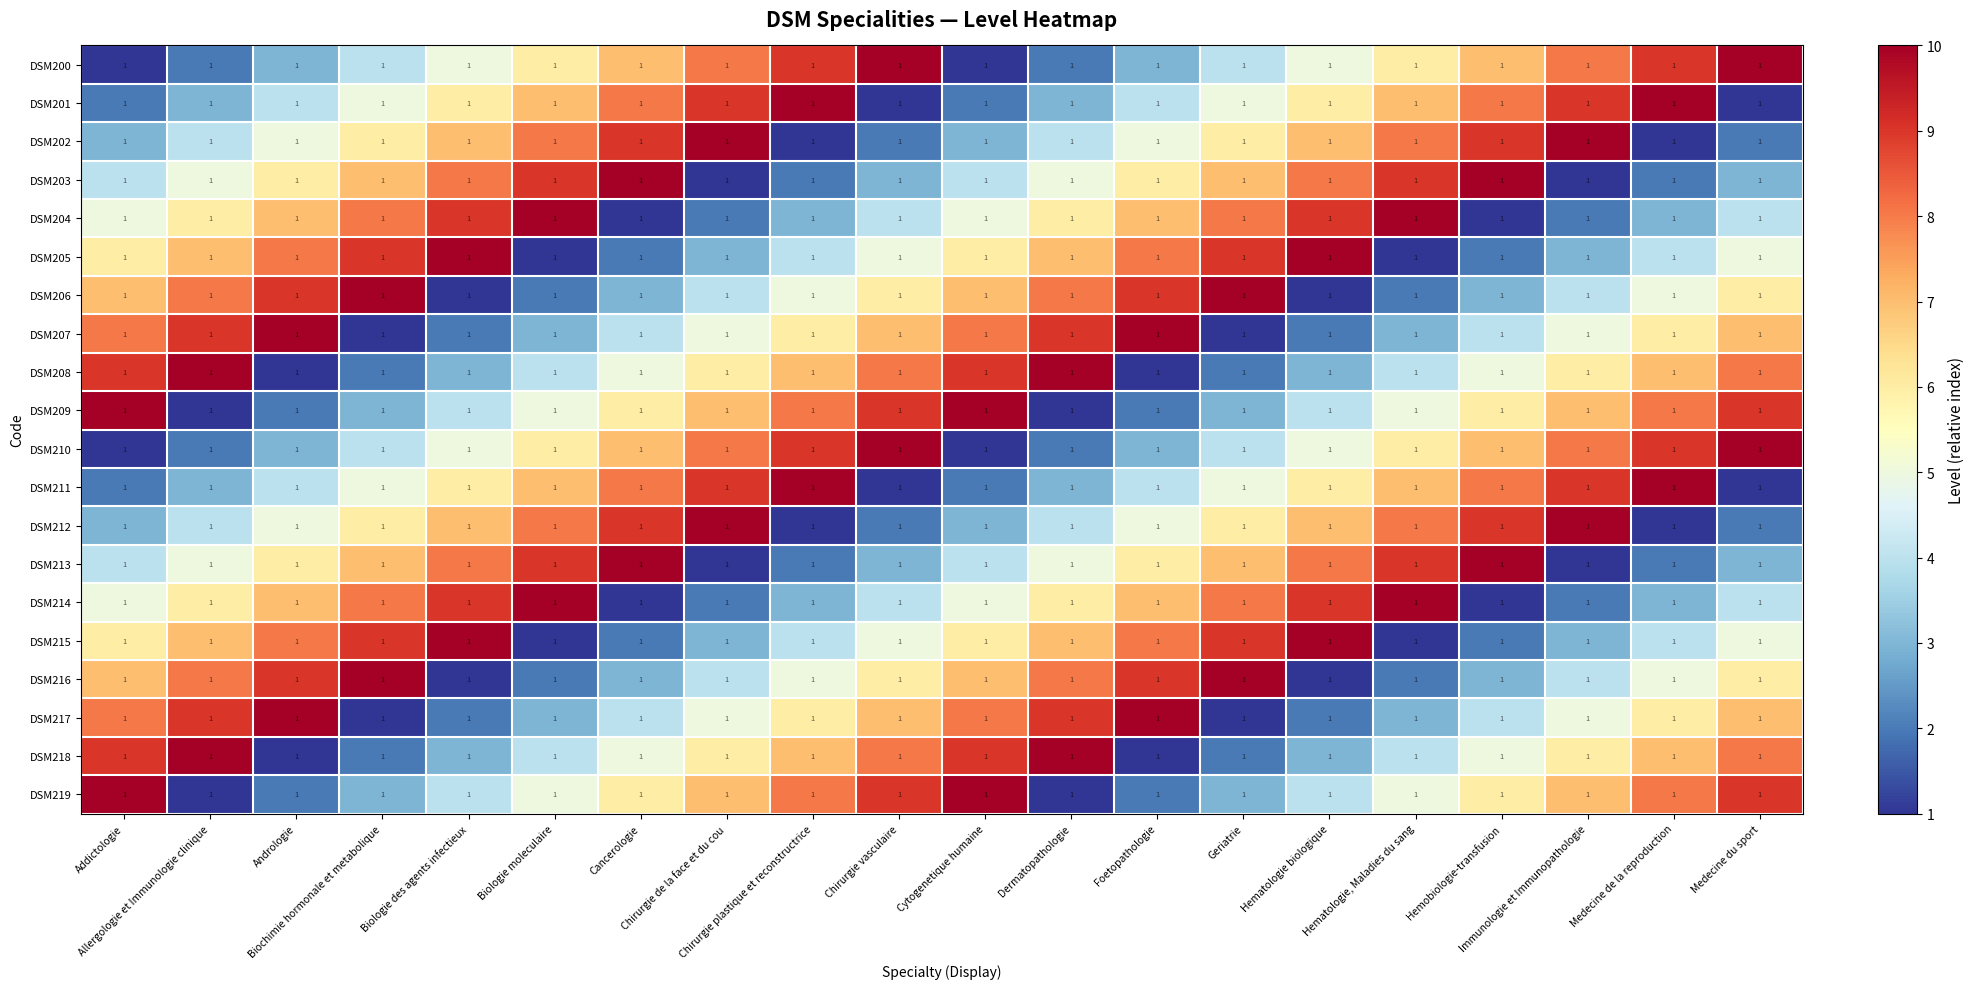

What is the maximum value for DSM217?

10